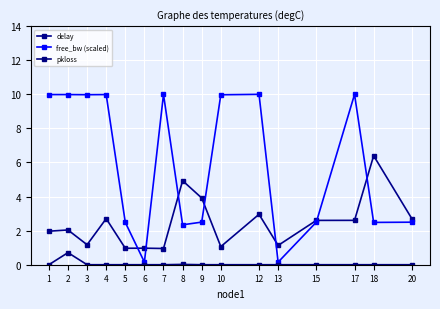

What is the value of the delay point at the 13th from the left?

2.6